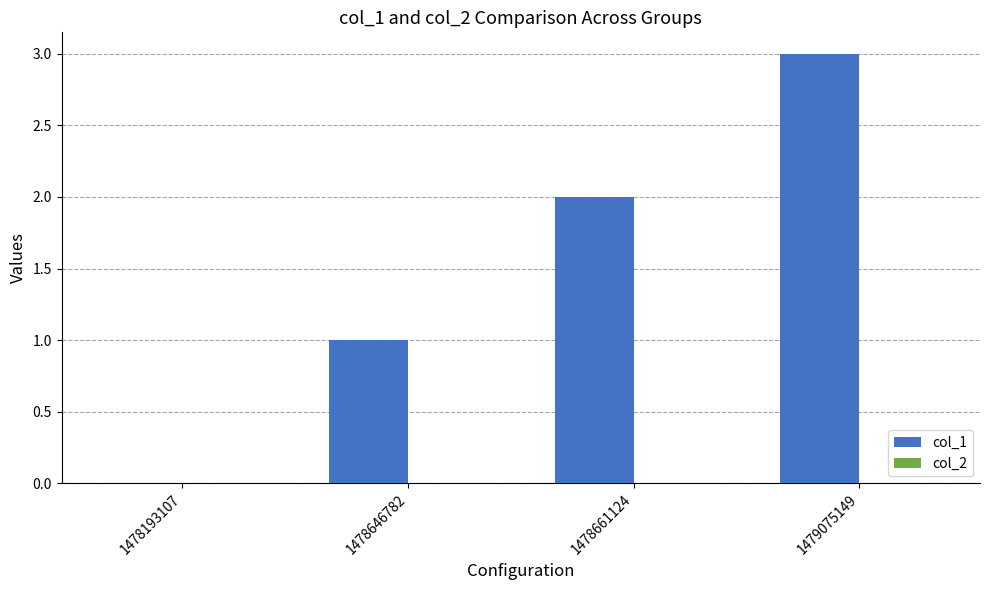

Does the chart contain stacked bars?

No